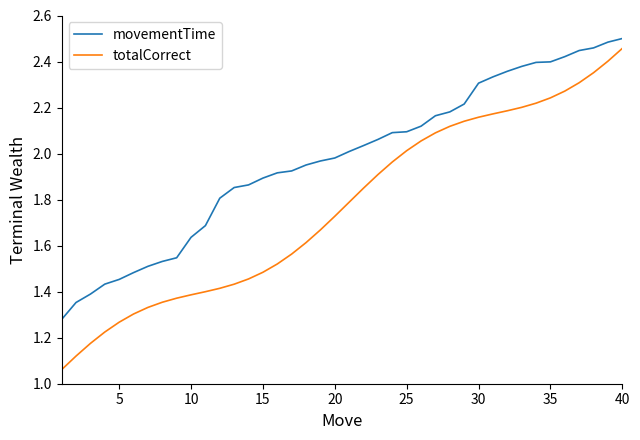

Which series has the widest spread of values?

totalCorrect